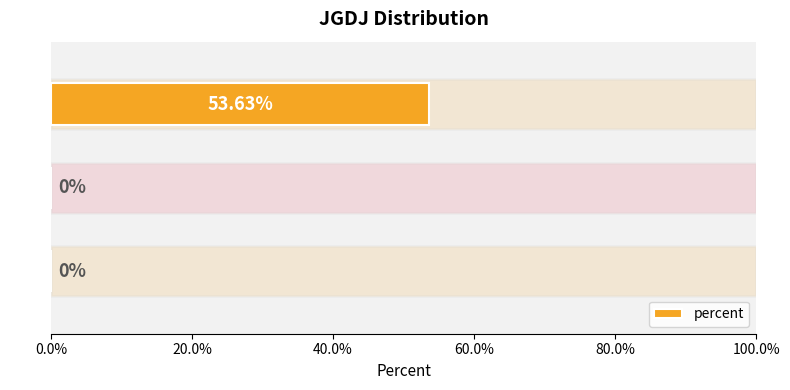

Are the bars horizontal?

Yes